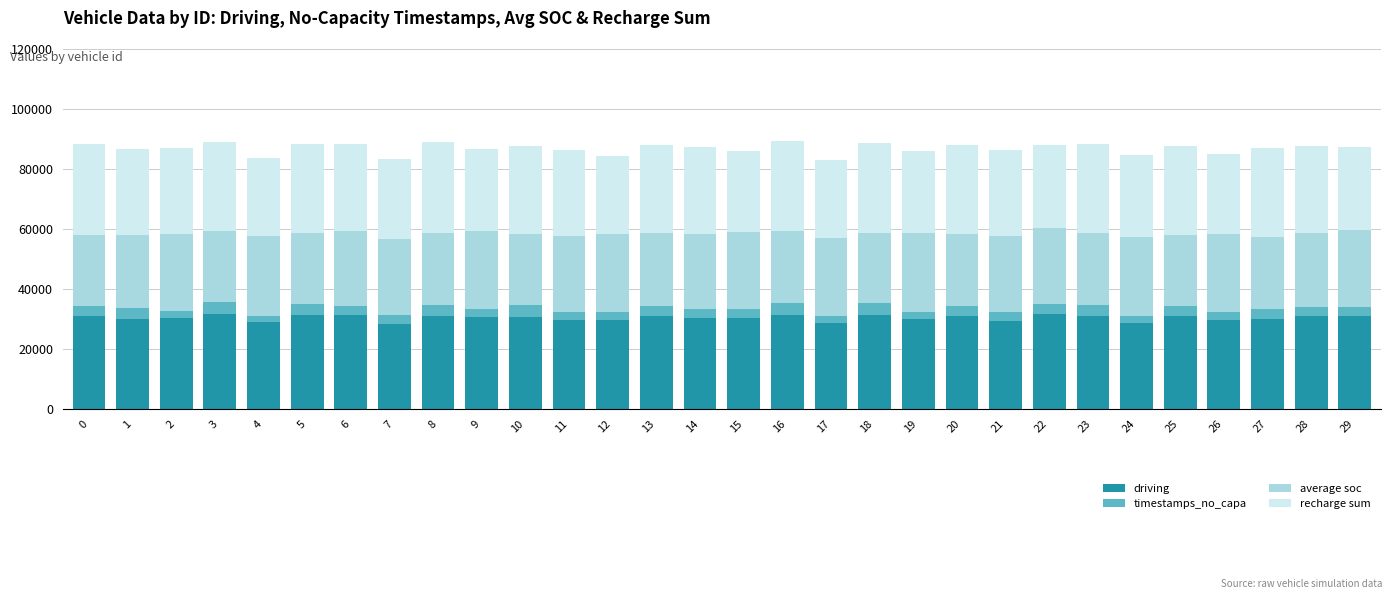

What is the total value across all series at 15?

86087